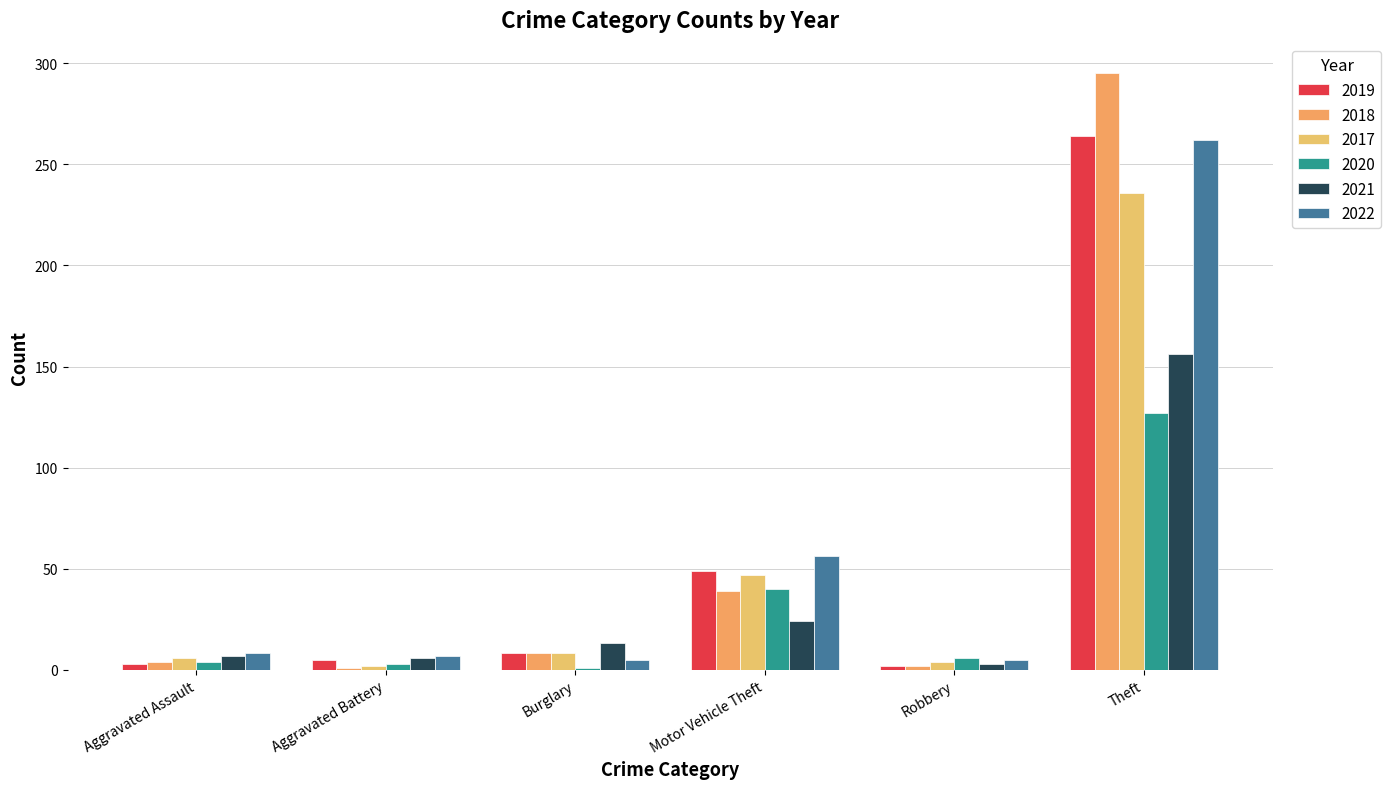

How many bars are there in total?

36